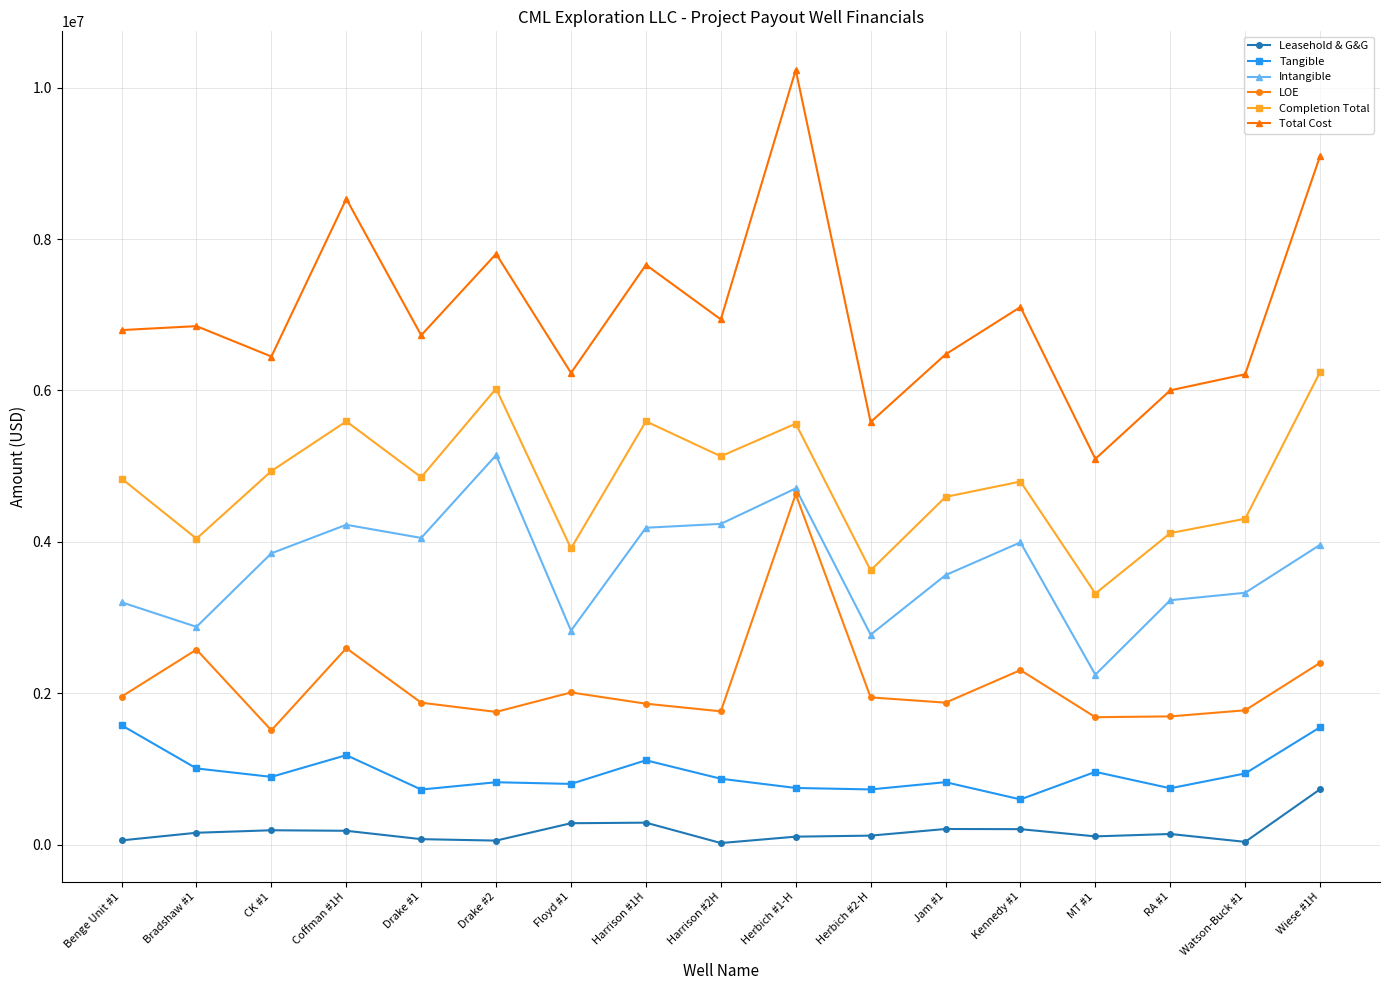

True or false: Total Cost and Intangible cross at least once.

False